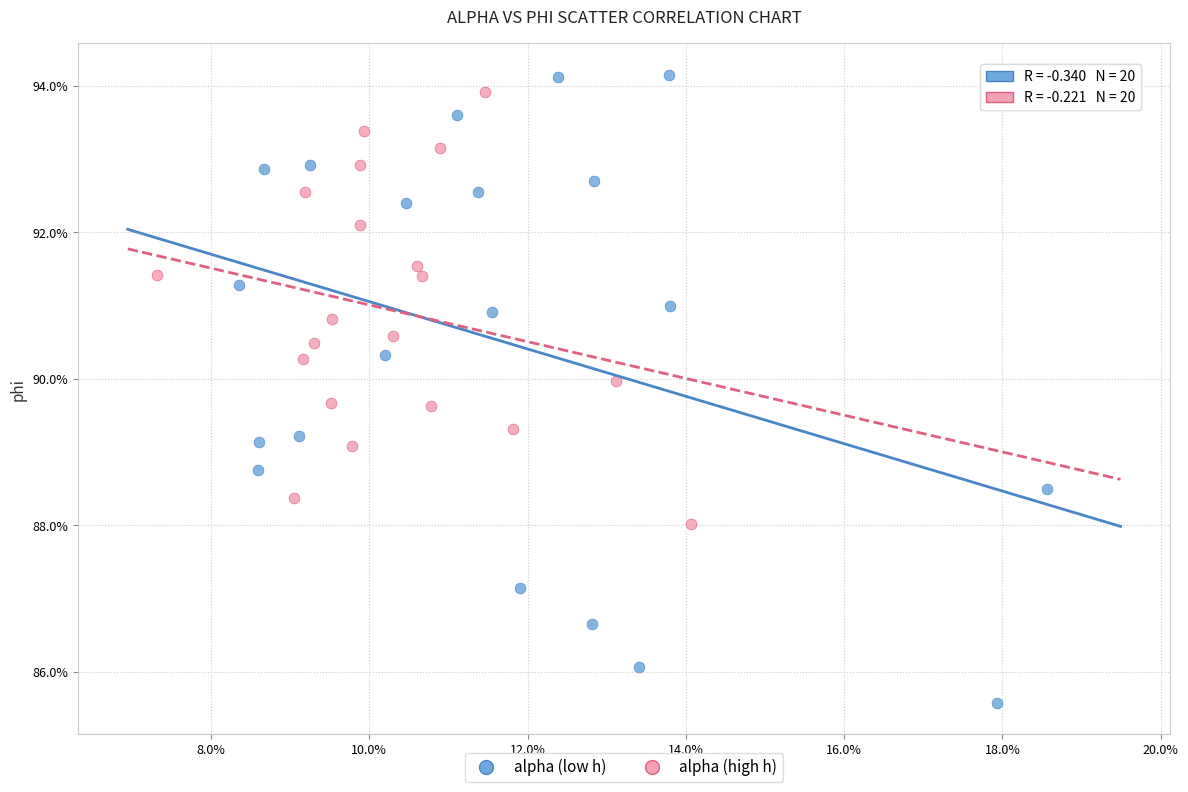

Which series contains the highest Y value?

alpha (low h)